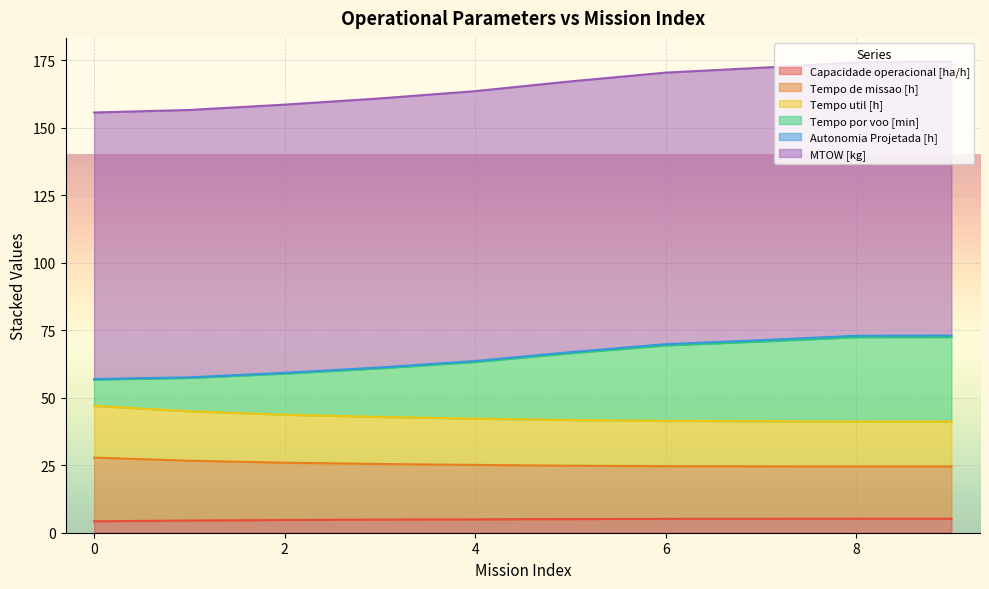

True or false: Autonomia Projetada [h] and MTOW [kg] cross at least once.

False